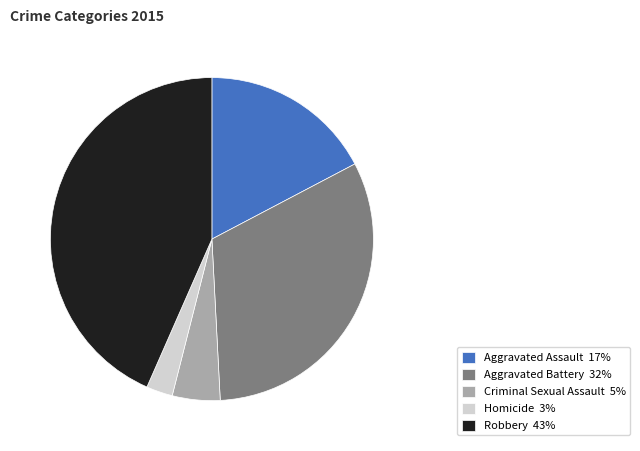

Is there any slice that represents more than half of the pie?

No